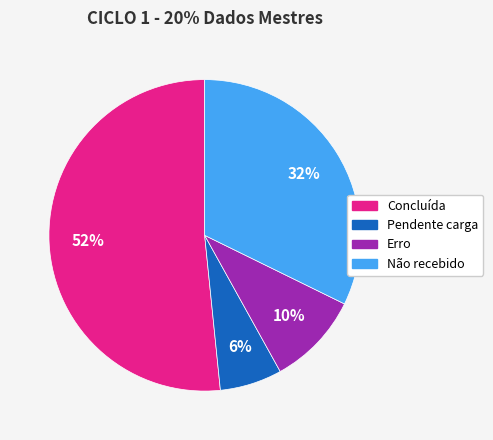

How many segments does this pie chart have?

4